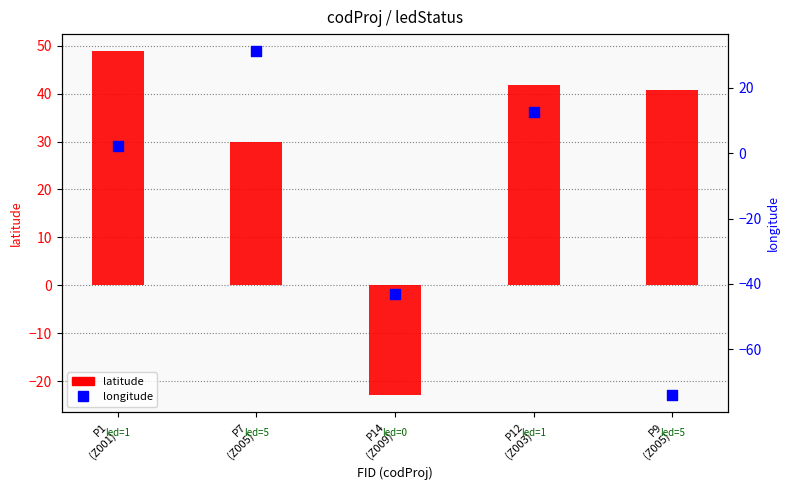

Is the value of longitude at P9
(Z005) greater than the value of latitude at P1
(Z001)?

No